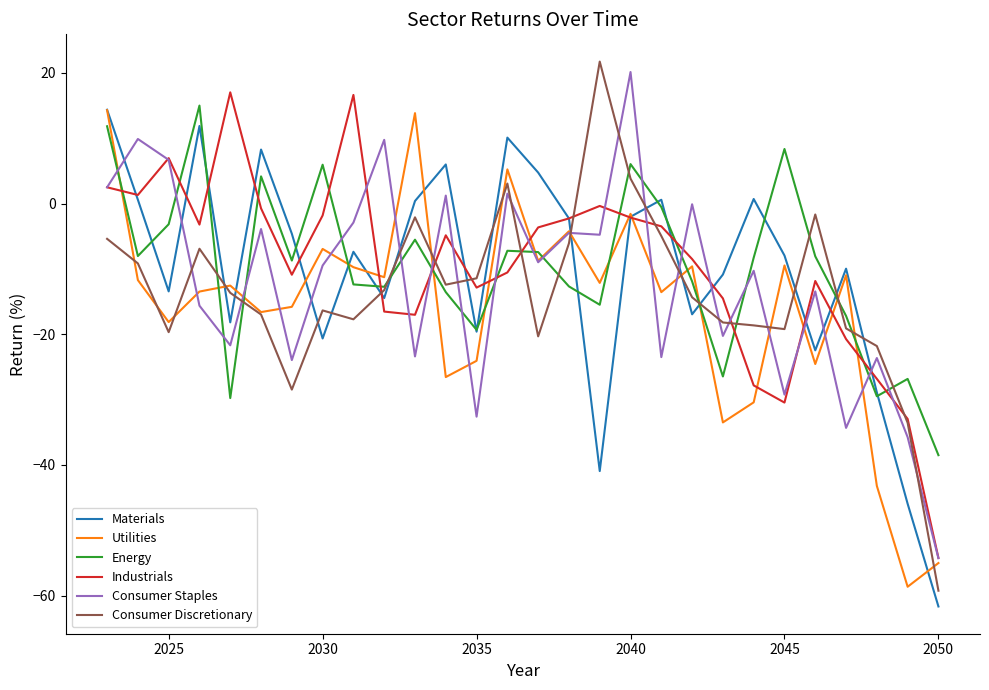

What is the smallest value displayed?

-61.7